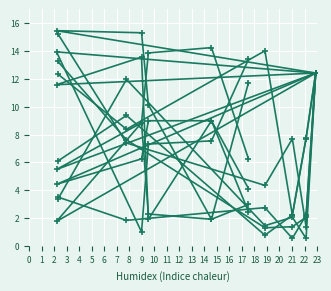

How many lines are shown in the chart?

6